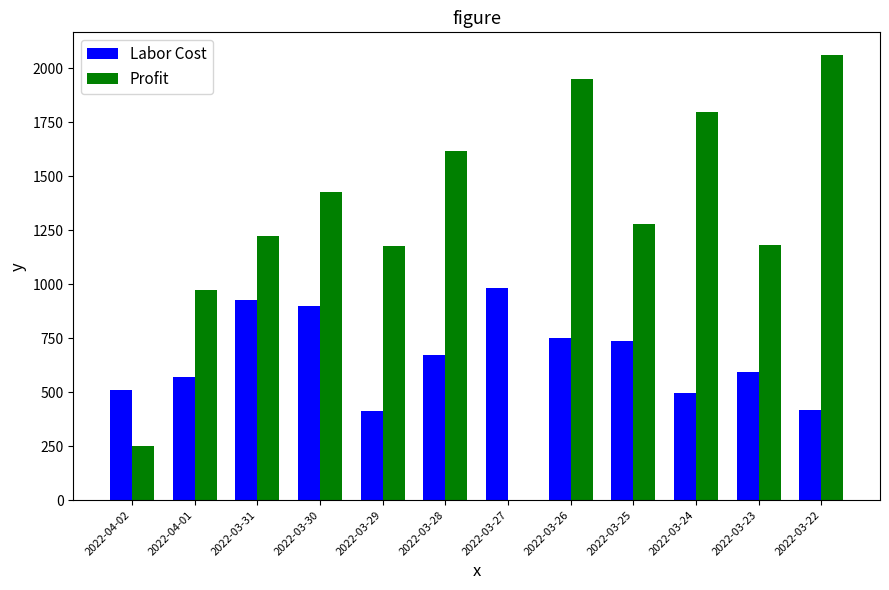

At which label is Labor Cost closest to 695?

2022-03-28